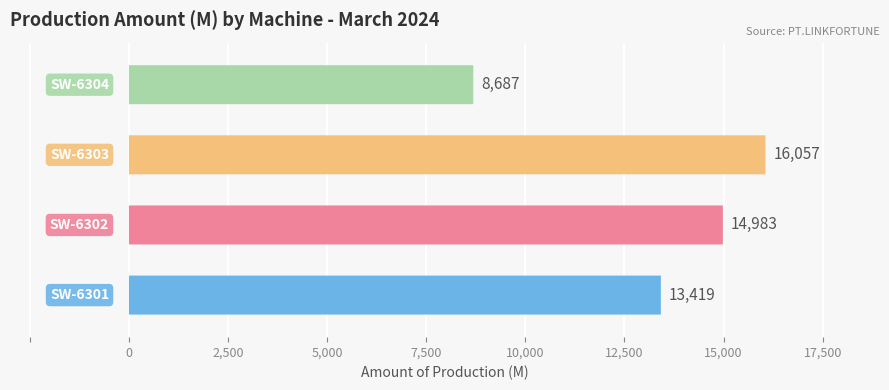

Reading left to right, list all the values displayed in this chart.

13419	14983	16057	8687